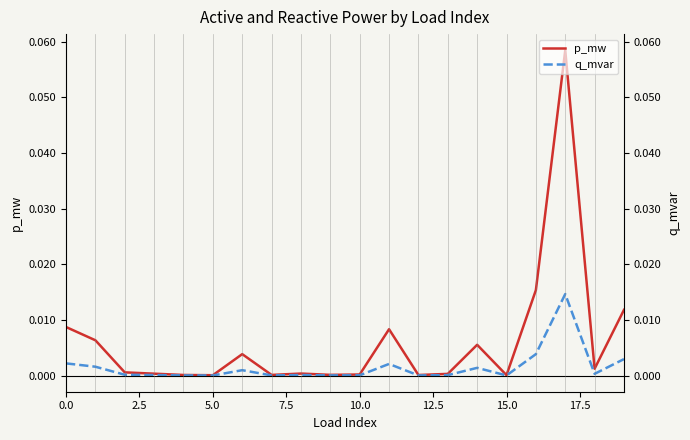

Does the chart have visible grid lines?

No